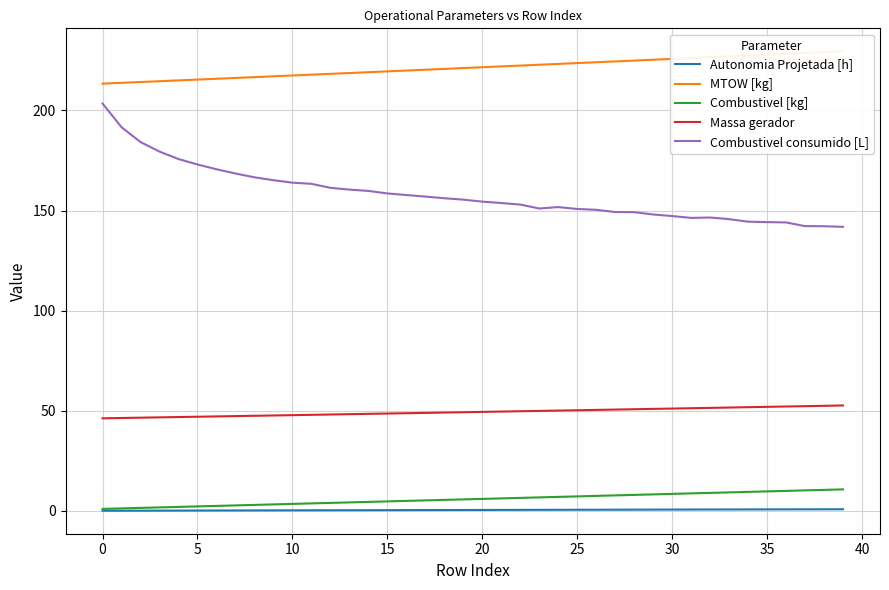

True or false: Combustivel consumido [L] and Massa gerador intersect in this chart.

False